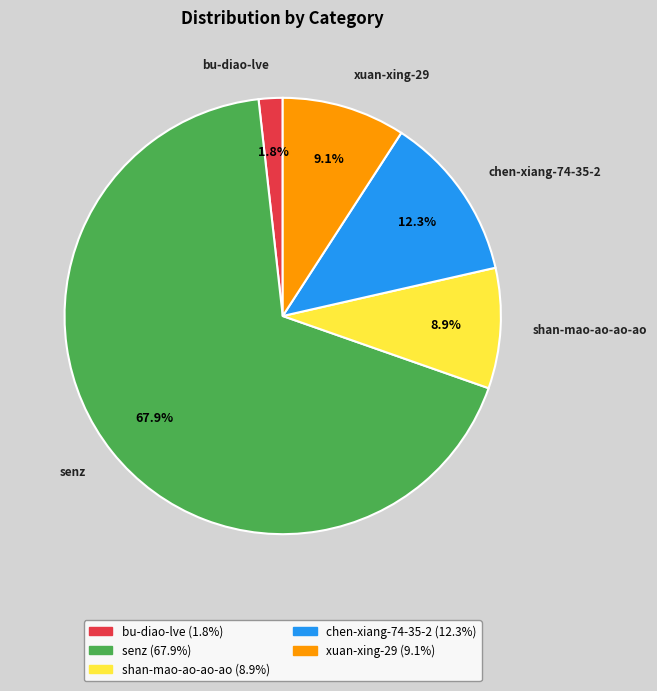

Is there any slice that represents more than half of the pie?

Yes